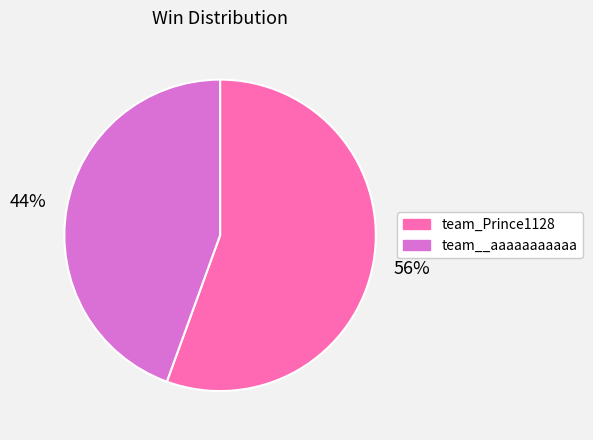

True or false: team_Prince1128 accounts for 56% of the total.

True